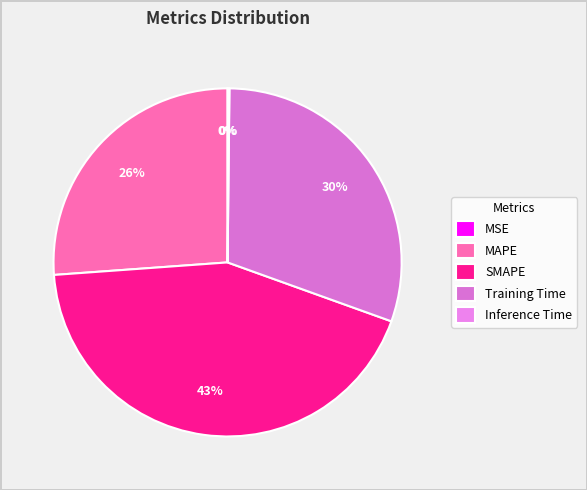

Which category has the smallest portion of the pie?

MSE